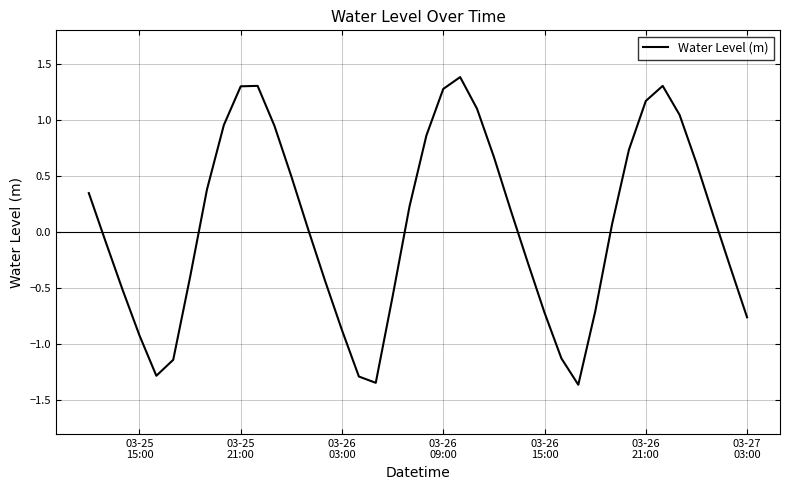

What is the difference between the maximum and minimum values?

2.7